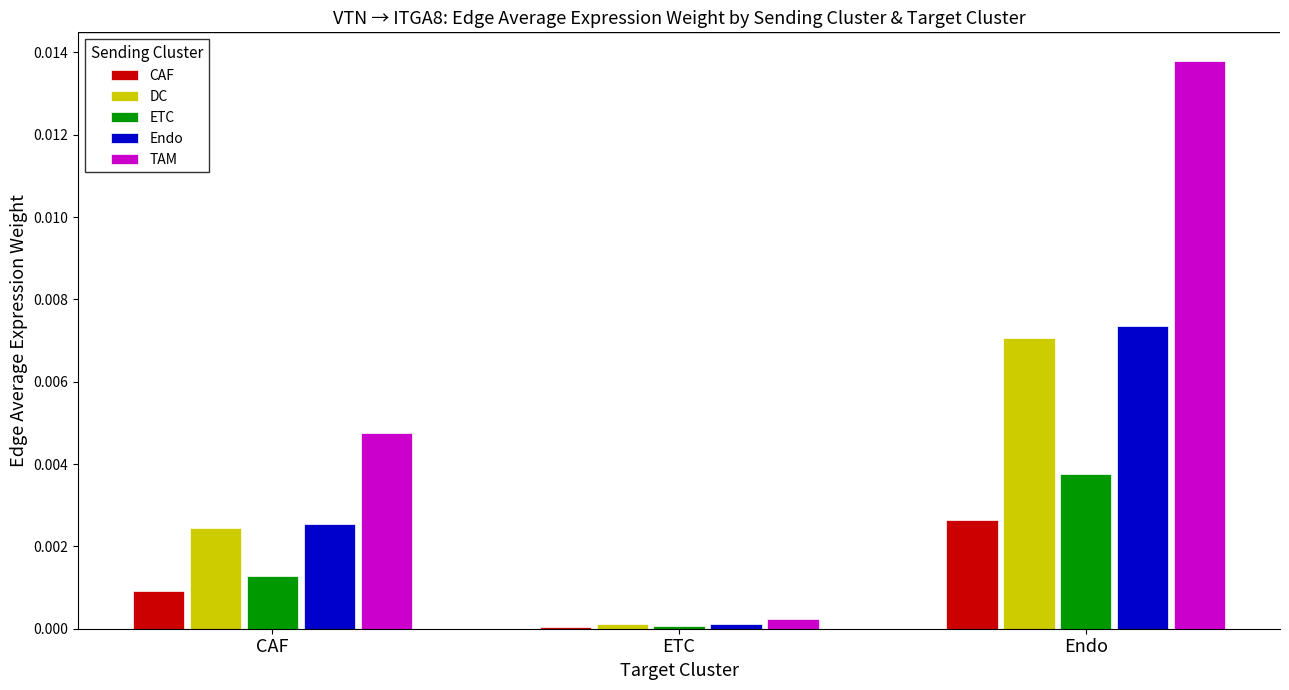

The value of DC at Endo is 0.0. True or false?

True